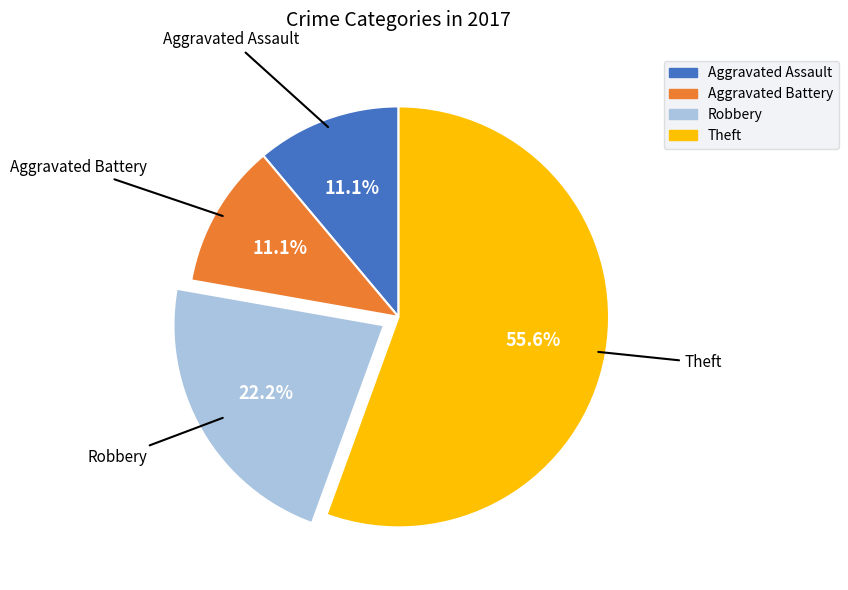

Count the number of slices in the pie.

4